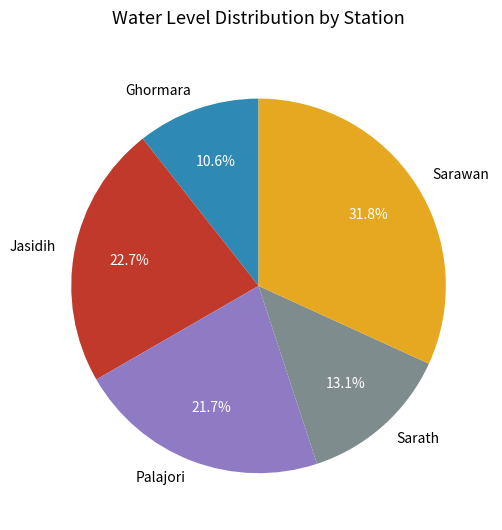

Count the number of slices in the pie.

5